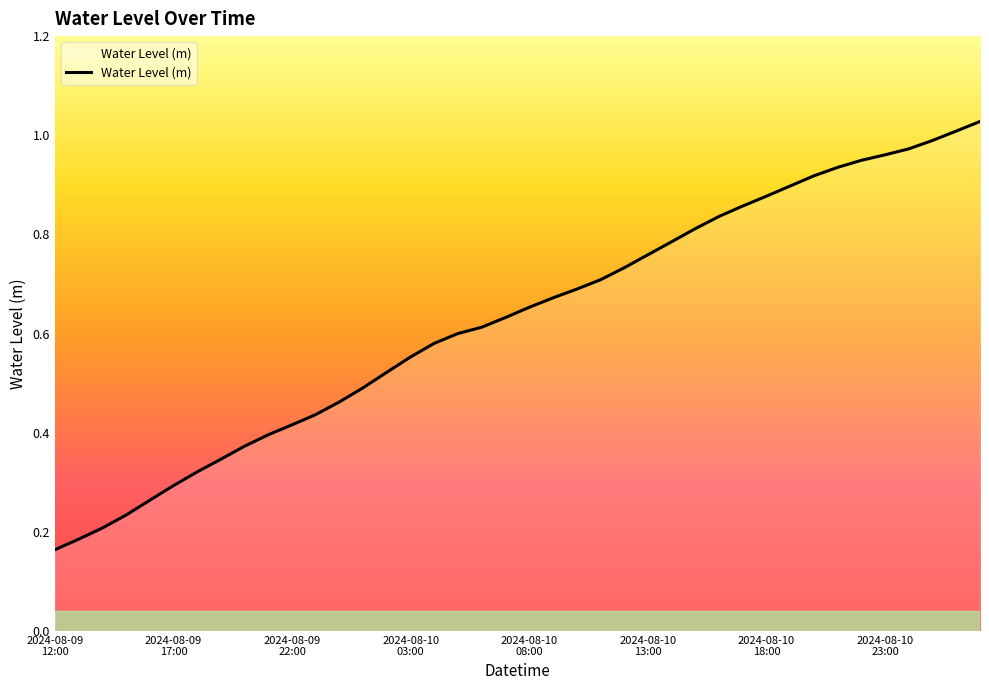

Is this an area chart (filled region under the line)?

No